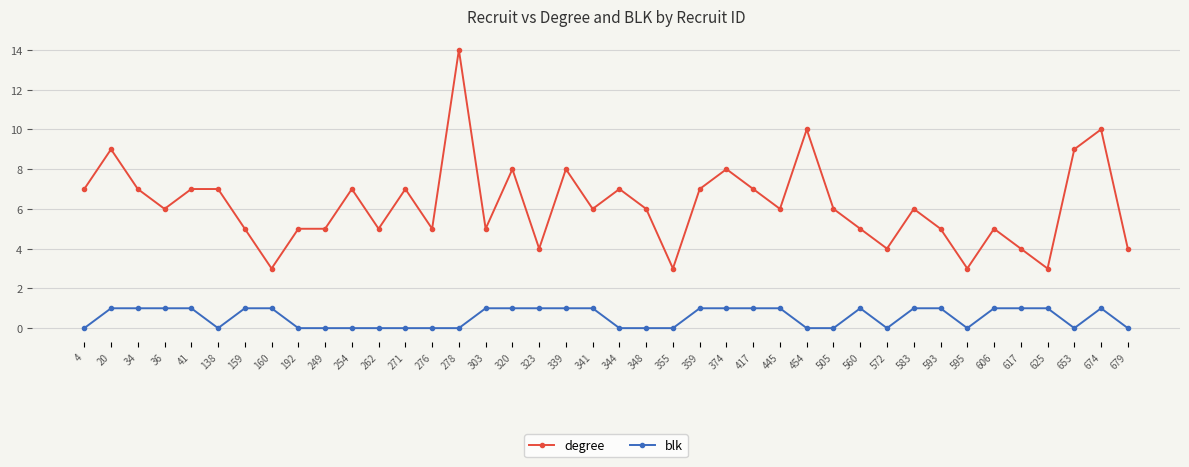

Is this an area chart (filled region under the line)?

No